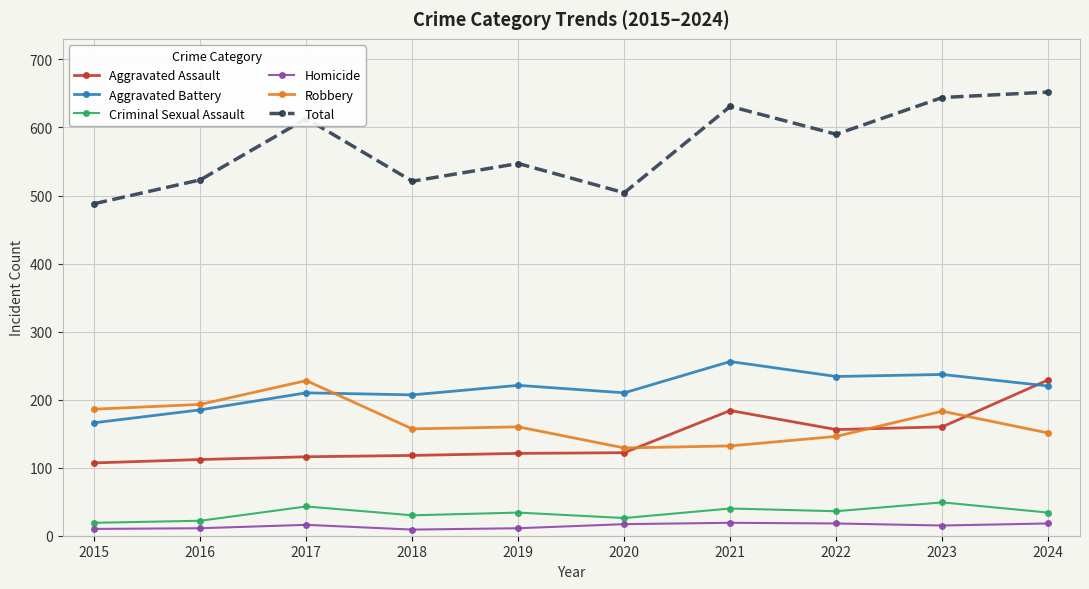

What is the sum of all Aggravated Assault values?

1425